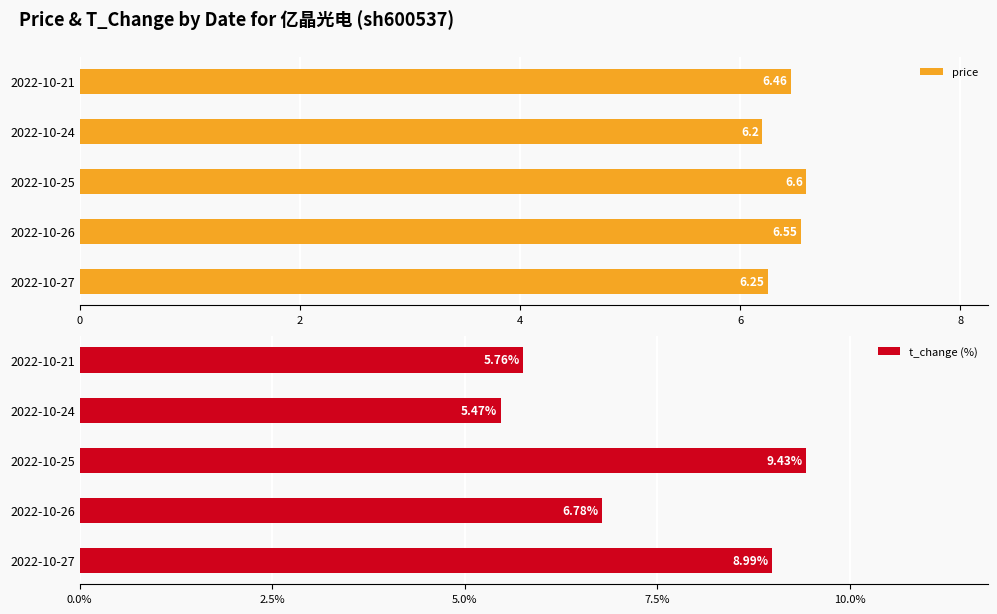

What is the sum of all price values?

32.1